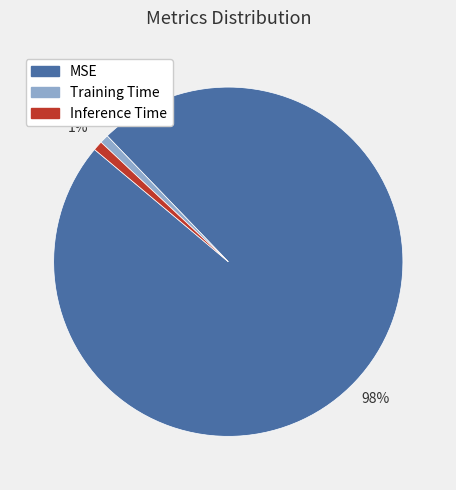

Which category has the biggest portion of the pie?

MSE